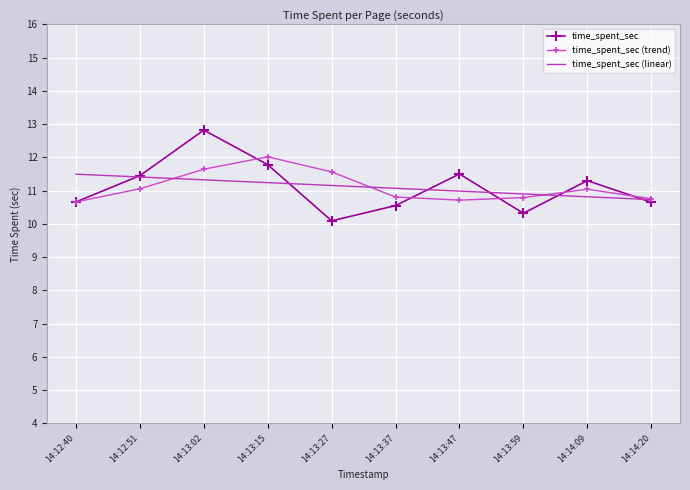

Is the value of time_spent_sec at 14:12:40 greater than the value of time_spent_sec (linear) at 14:13:27?

No